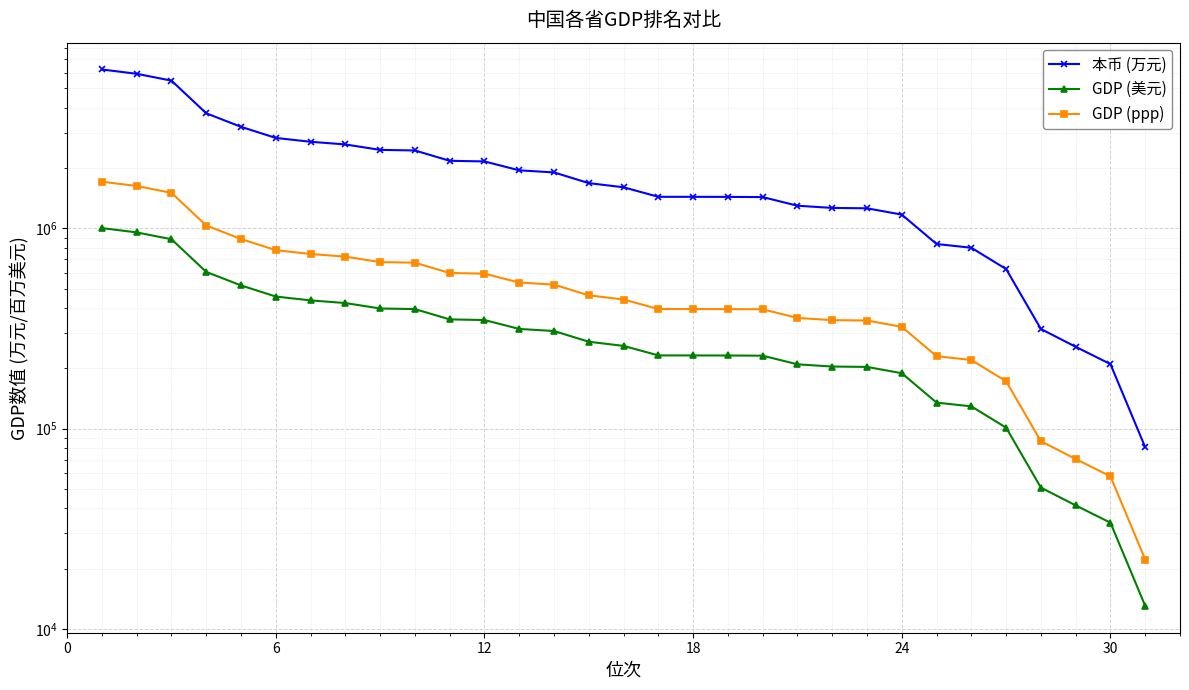

What is the difference between the second highest and second lowest values in the GDP (美元) series?

921344